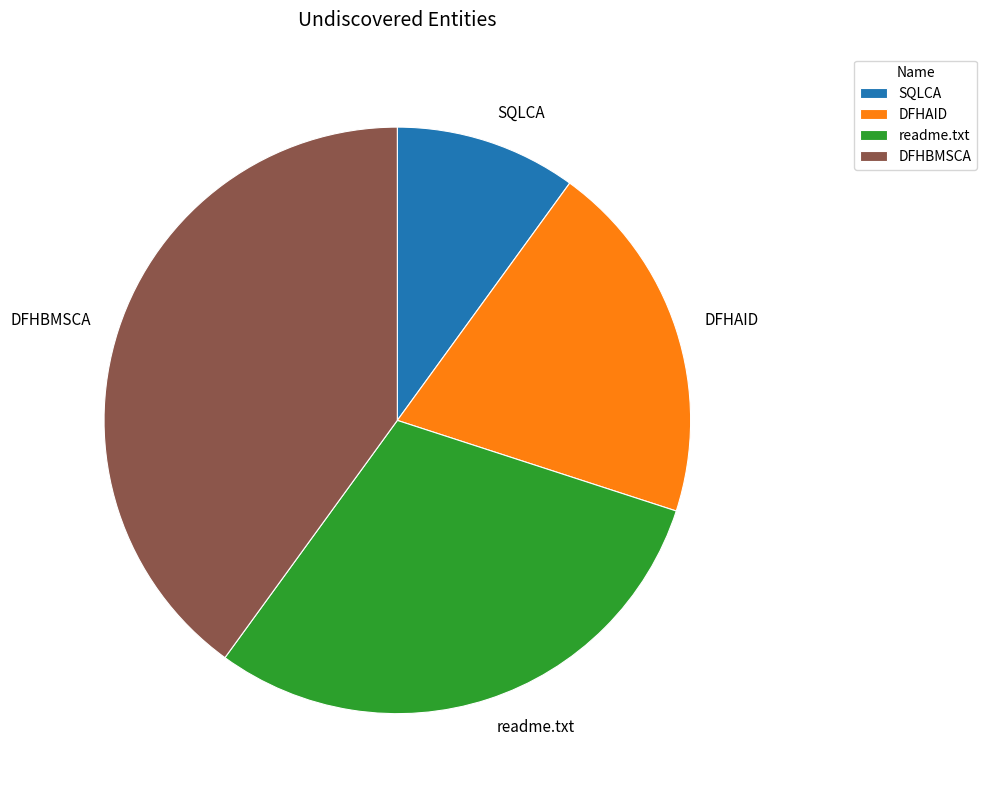

Which category has the biggest portion of the pie?

DFHBMSCA